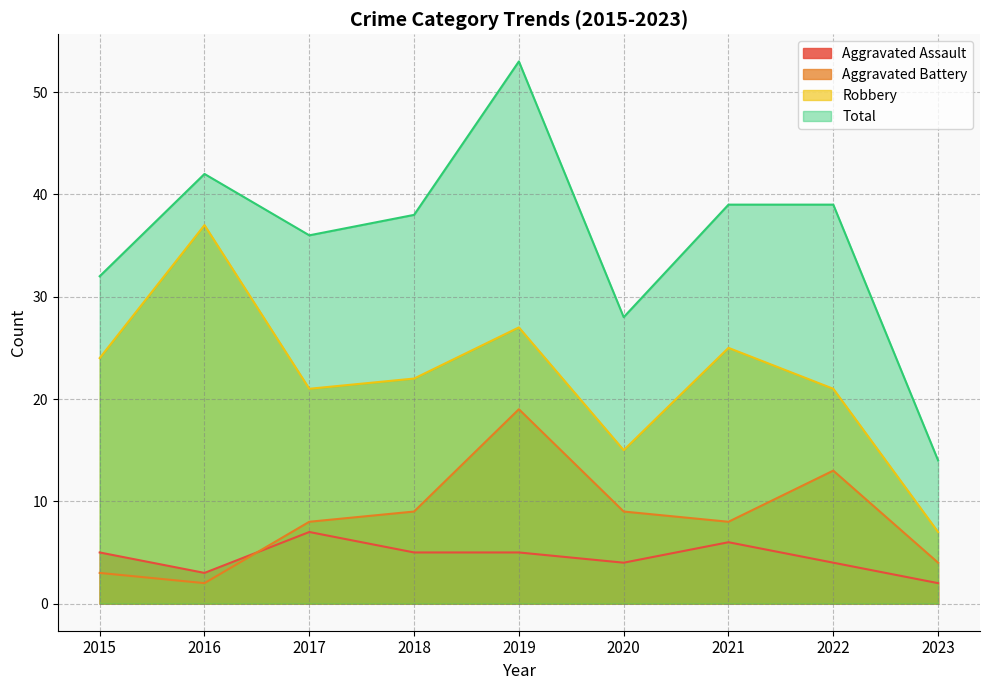

Count the Aggravated Assault values in the range 4 to 5.

5